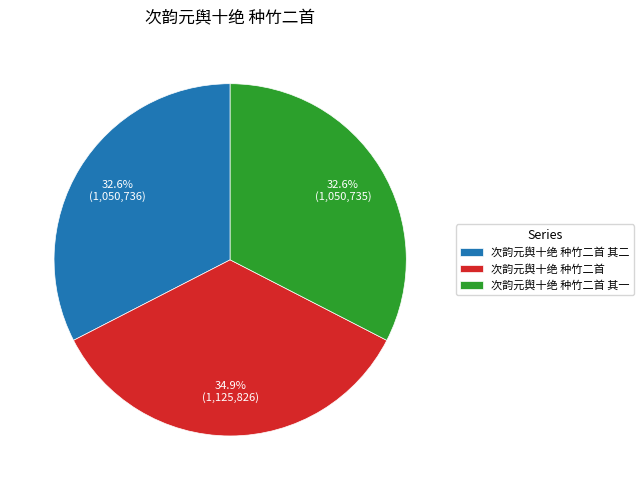

Which slice is the largest?

次韵元舆十绝 种竹二首